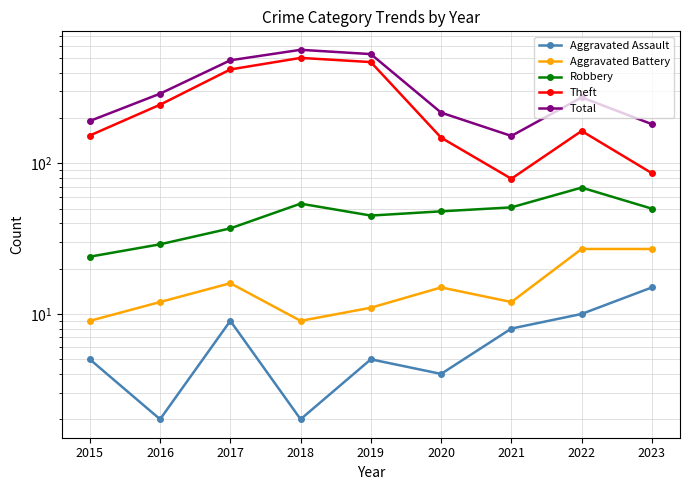

Which series changed the most between 2015 and 2023?

Theft